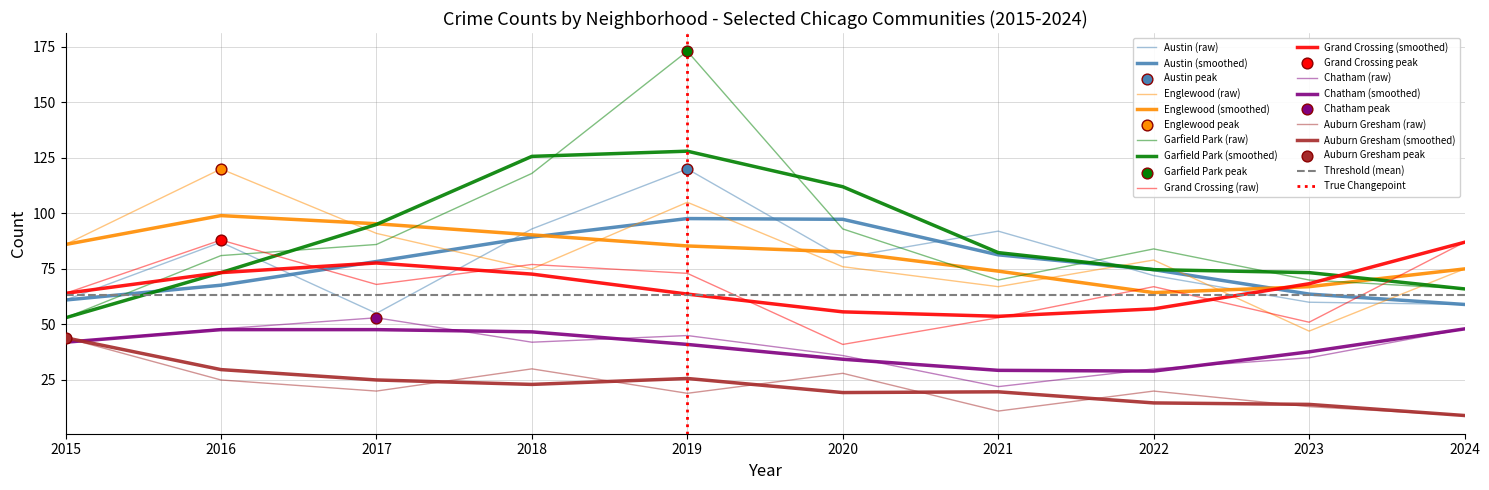

Which series reaches the minimum Y coordinate?

Auburn Gresham